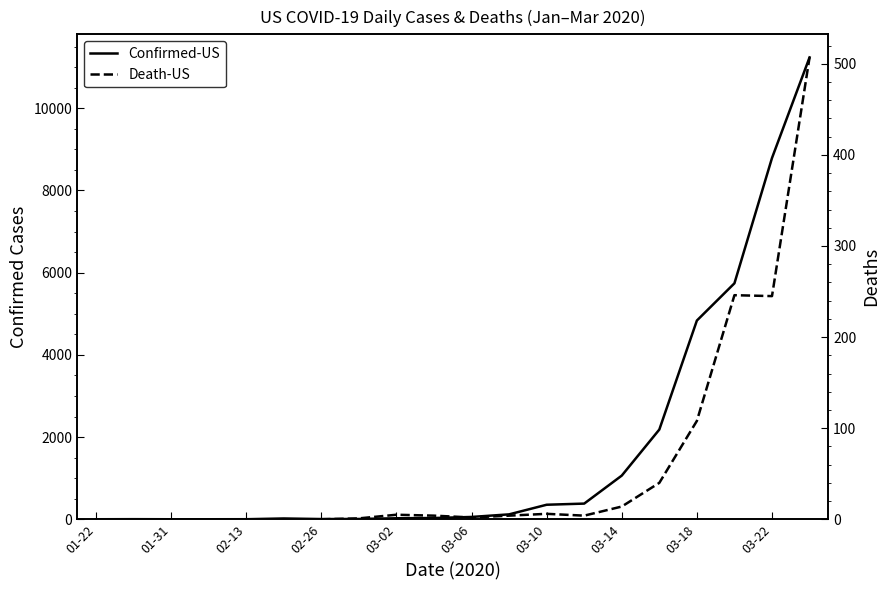

What are all the series names shown in the legend?

Confirmed-US, Death-US